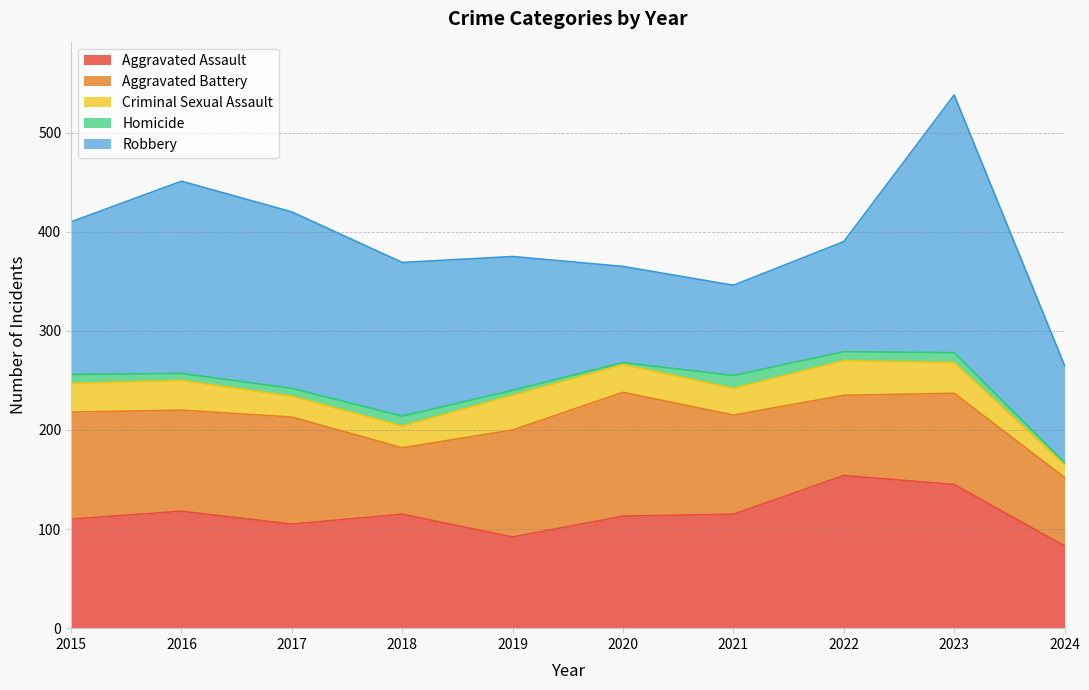

True or false: Homicide has more than 2 points higher than both neighbors.

True